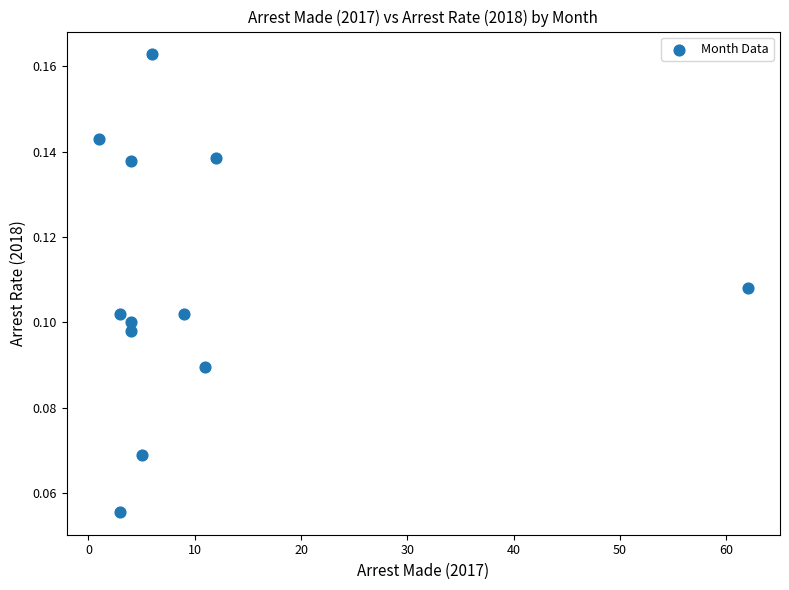

What is the range of X values (max minus min)?

61.0